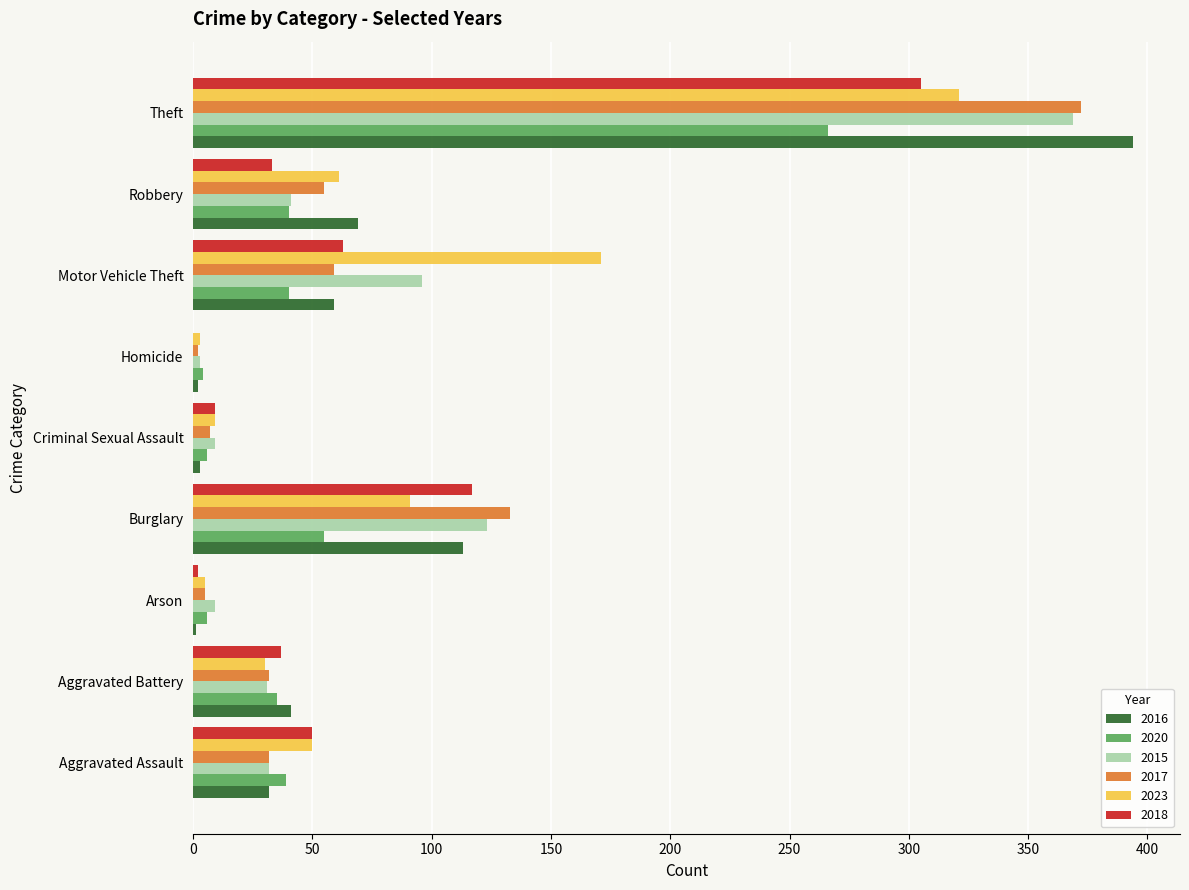

The value of 2016 at Aggravated Battery is 28. True or false?

False